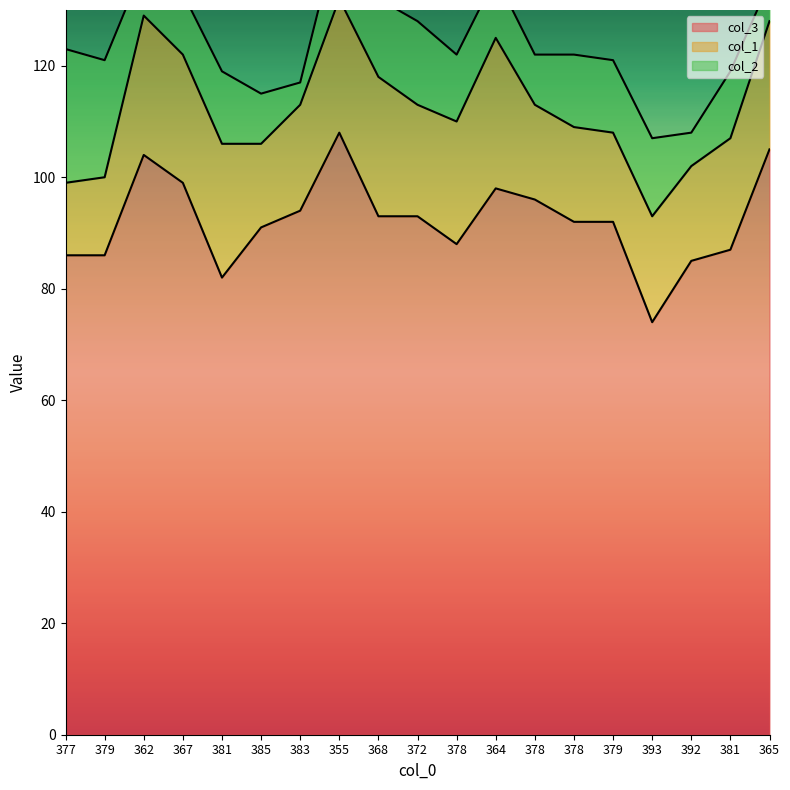

How many data points in col_2 are less than 12?

8